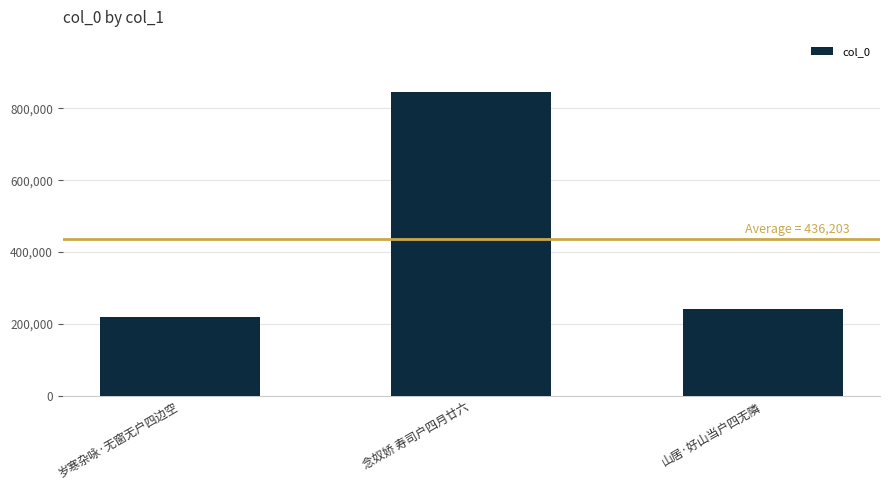

At which category does the chart reach its minimum across all series?

岁寒杂咏·无窗无户四边空